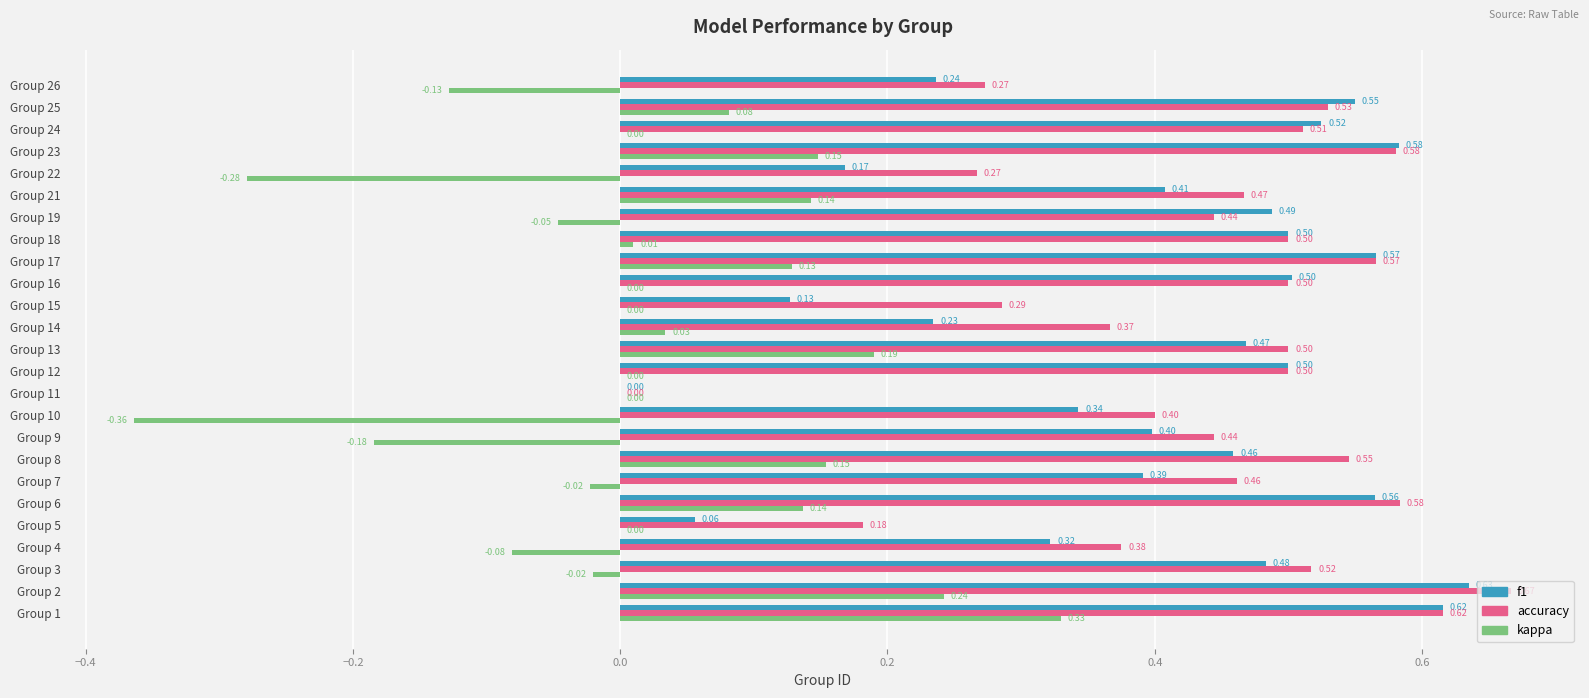

At which category is the sum across all series the highest?

Group 1